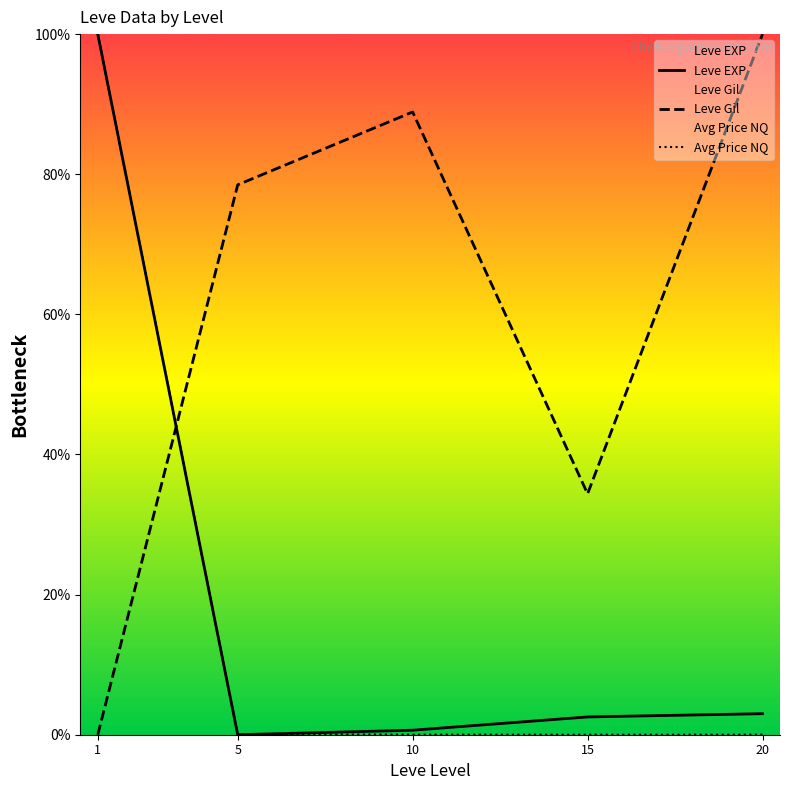

What is the sum of all Leve EXP values?

106.2